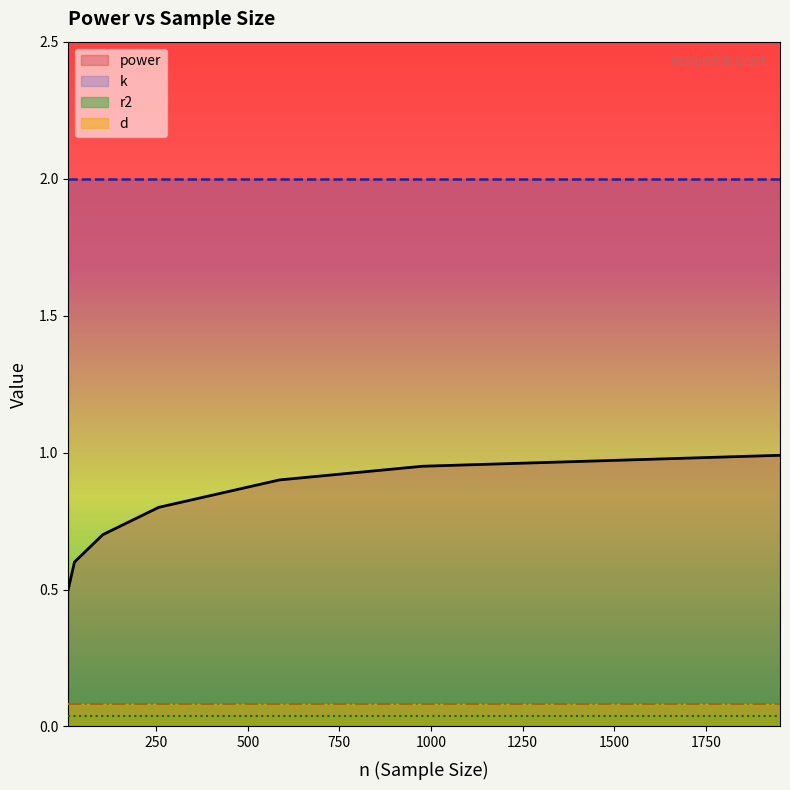

What is the highest value of the power series?

1.0